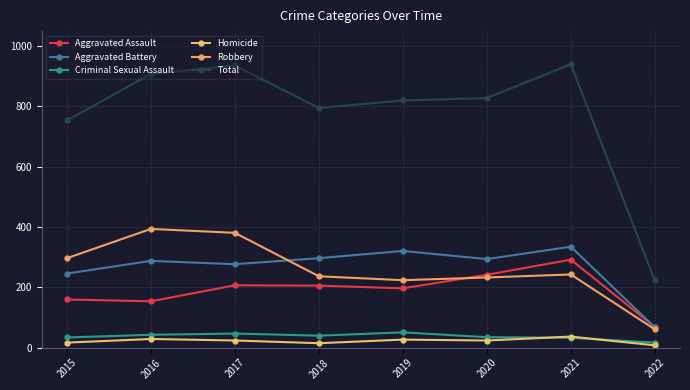

Between 2022 and 2016, which is larger?

2016